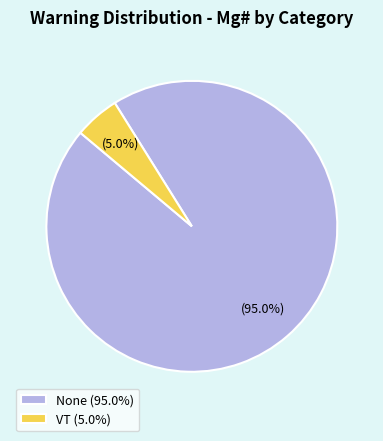

To the nearest percent, what is the difference between the largest and smallest slice percentages?

90%